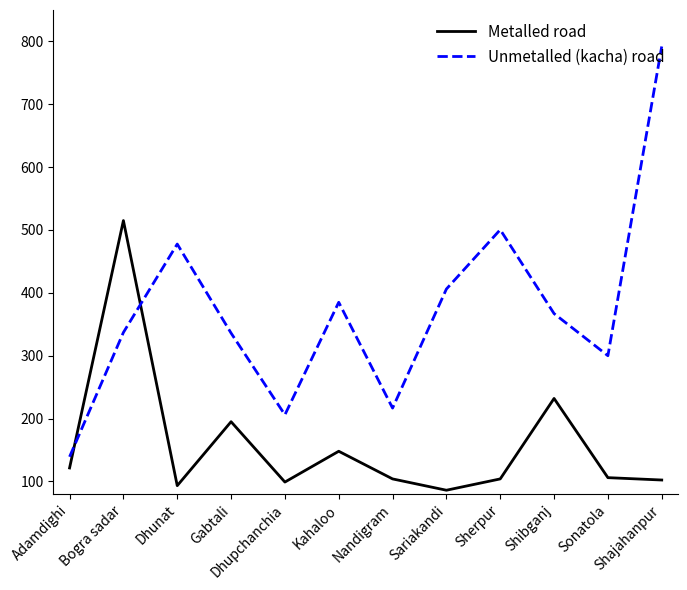

How many categories are shown in the chart?

12